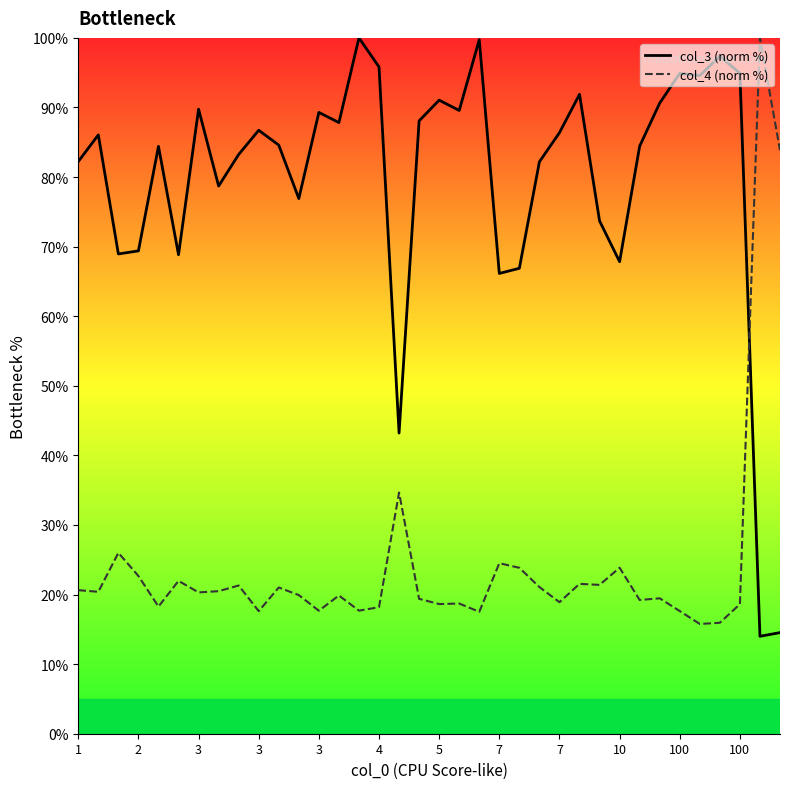

What is the value of the col_3 (norm %) point at the 21st from the left?

99.7